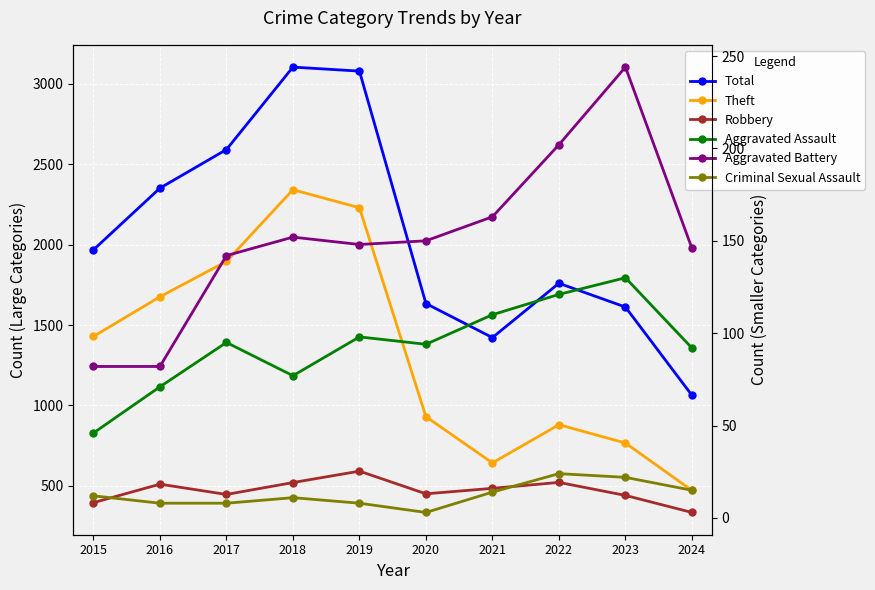

Rank the series by their maximum value, from highest to lowest.

Total, Theft, Robbery, Aggravated Battery, Aggravated Assault, Criminal Sexual Assault